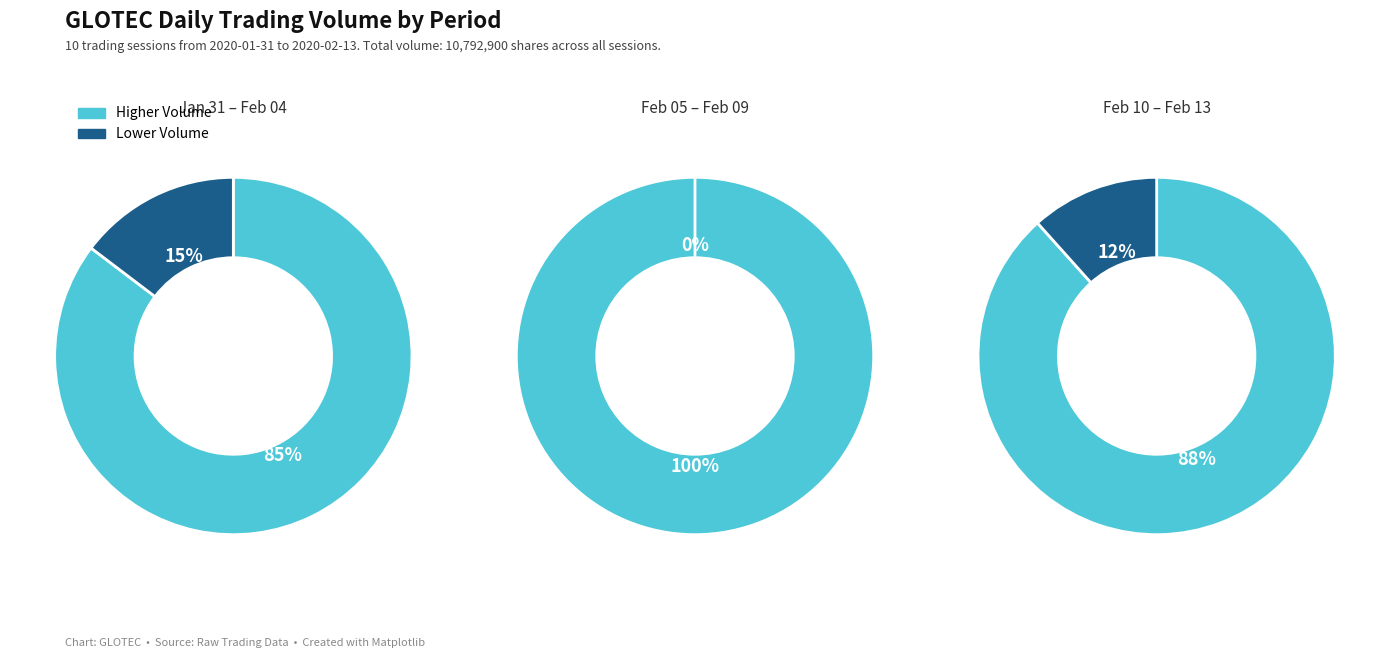

To the nearest percent, what portion does 2020-02-05 represent?

5%